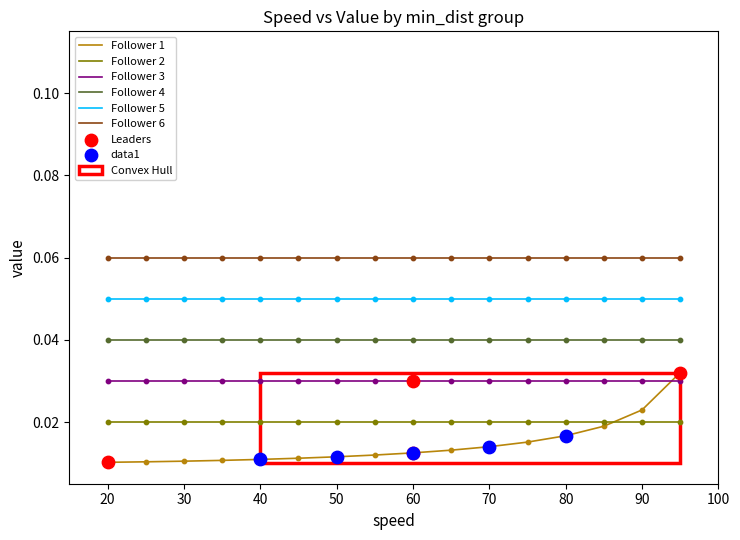

True or false: Follower 3 and Follower 4 cross at least once.

False